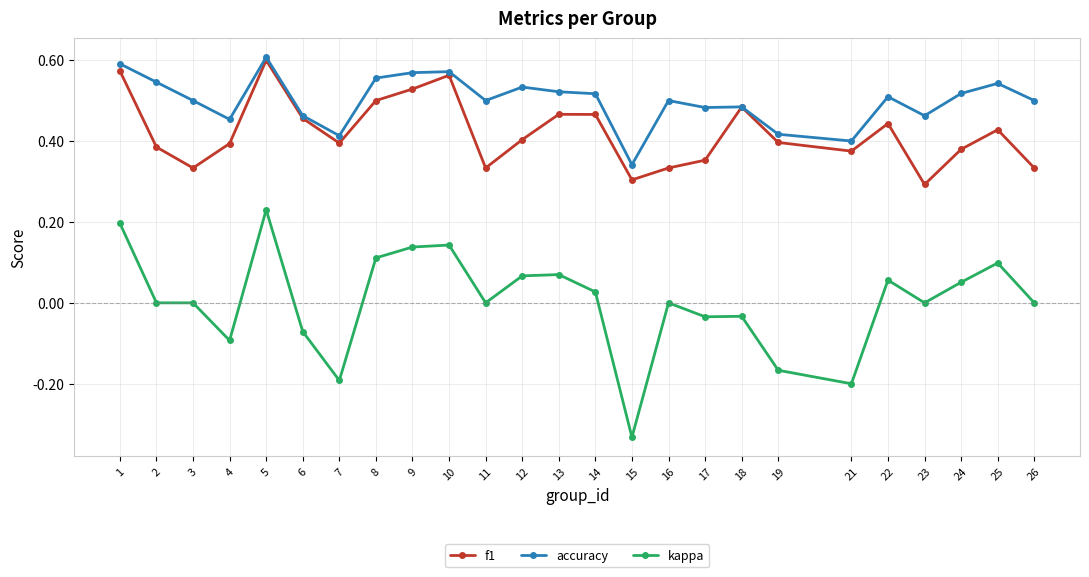

Where is the first local minimum for accuracy?

4